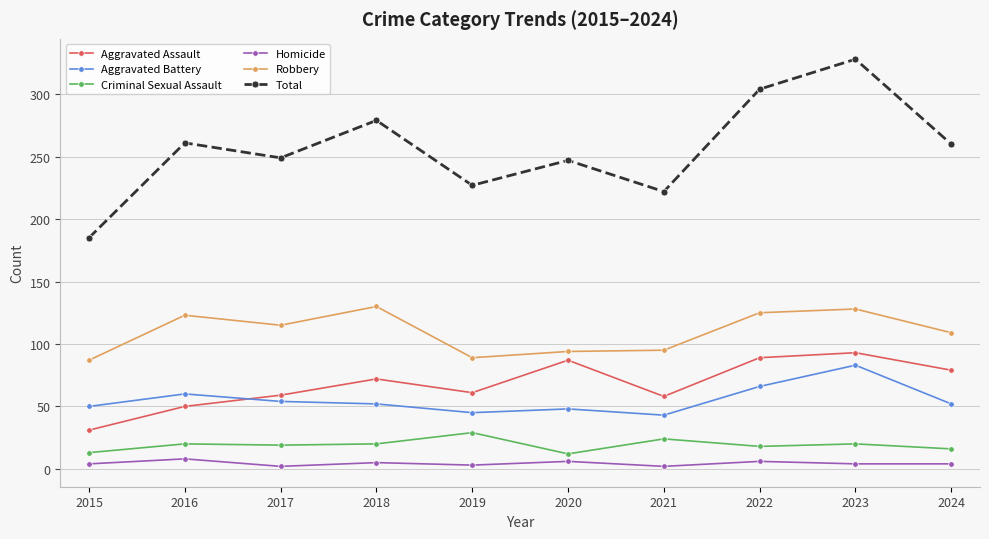

How many series are shown in this chart?

6